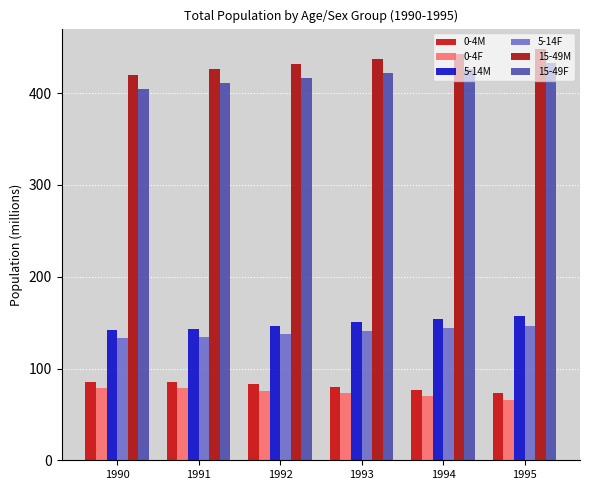

What is the difference between the 15-49F values at 1991 and 1994?

15.7